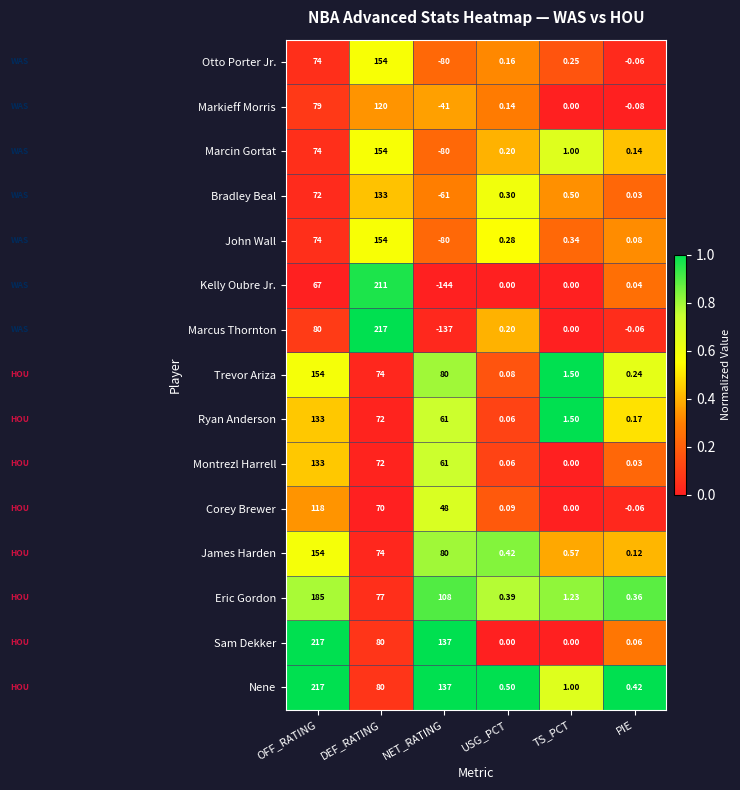

Where does the Montrezl Harrell series first go above 61?

OFF_RATING